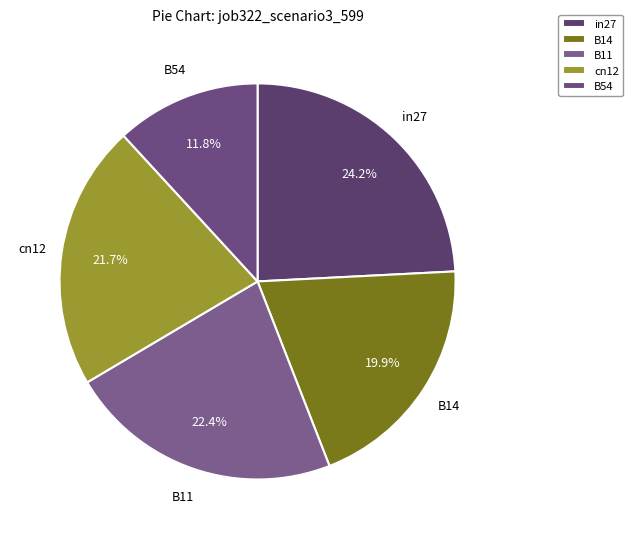

Between in27 and cn12, which is larger?

in27